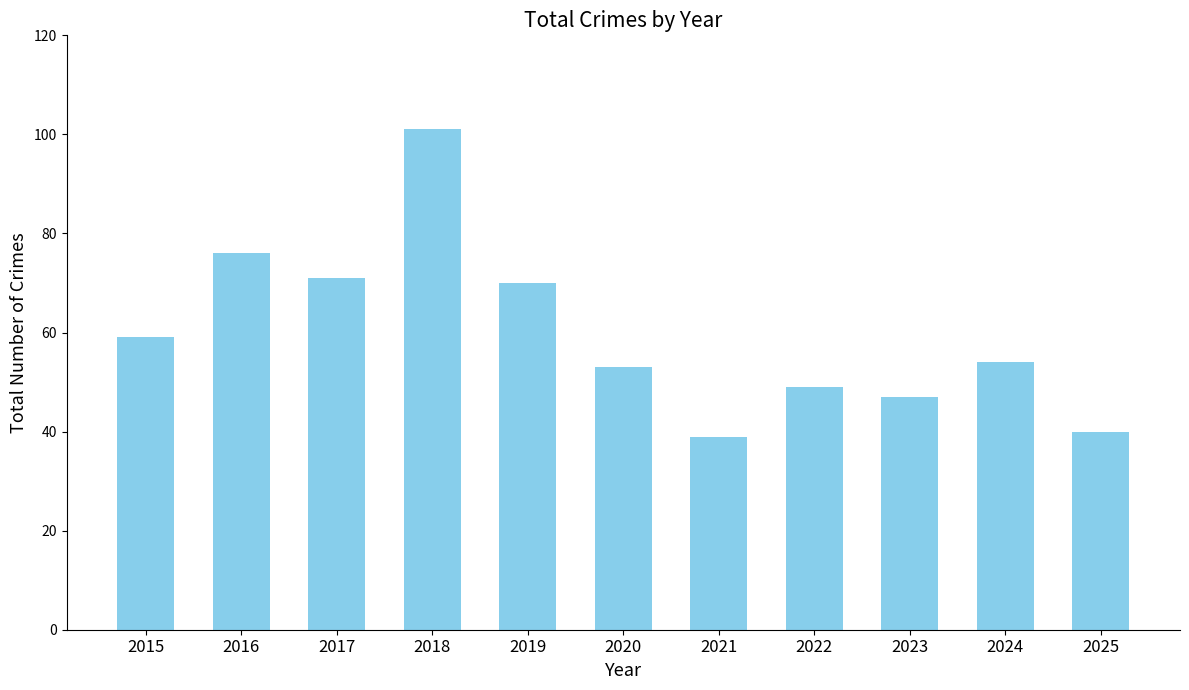

Which has a higher value, 2021 or 2019?

2019